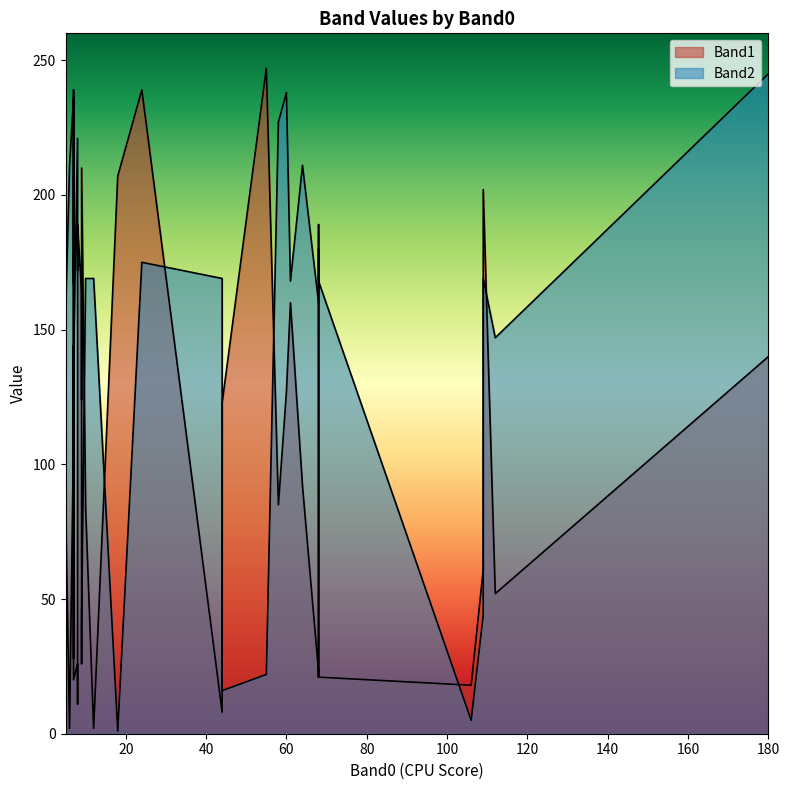

How many intersections are there between Band1 and Band2?

15